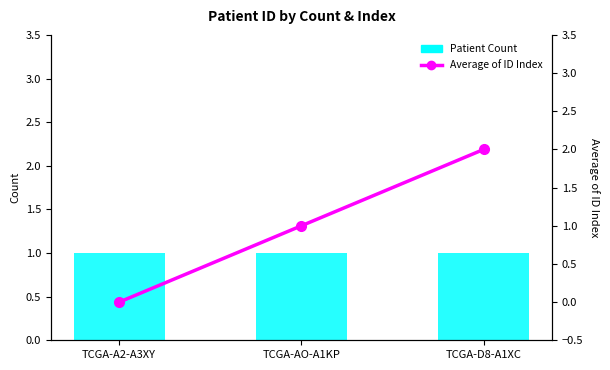

What is the sum of all Average of ID Index values?

3